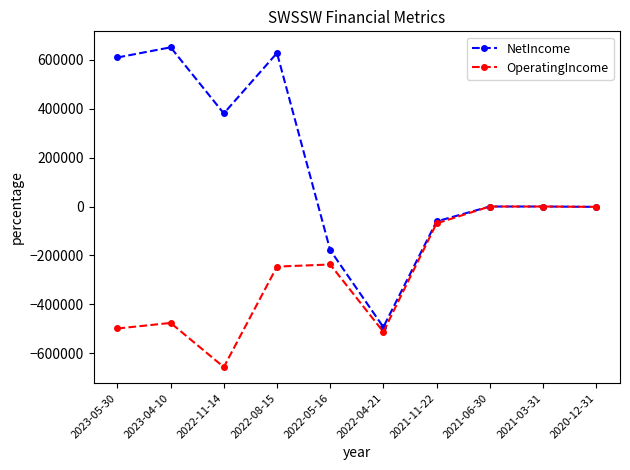

Does the chart have visible grid lines?

No